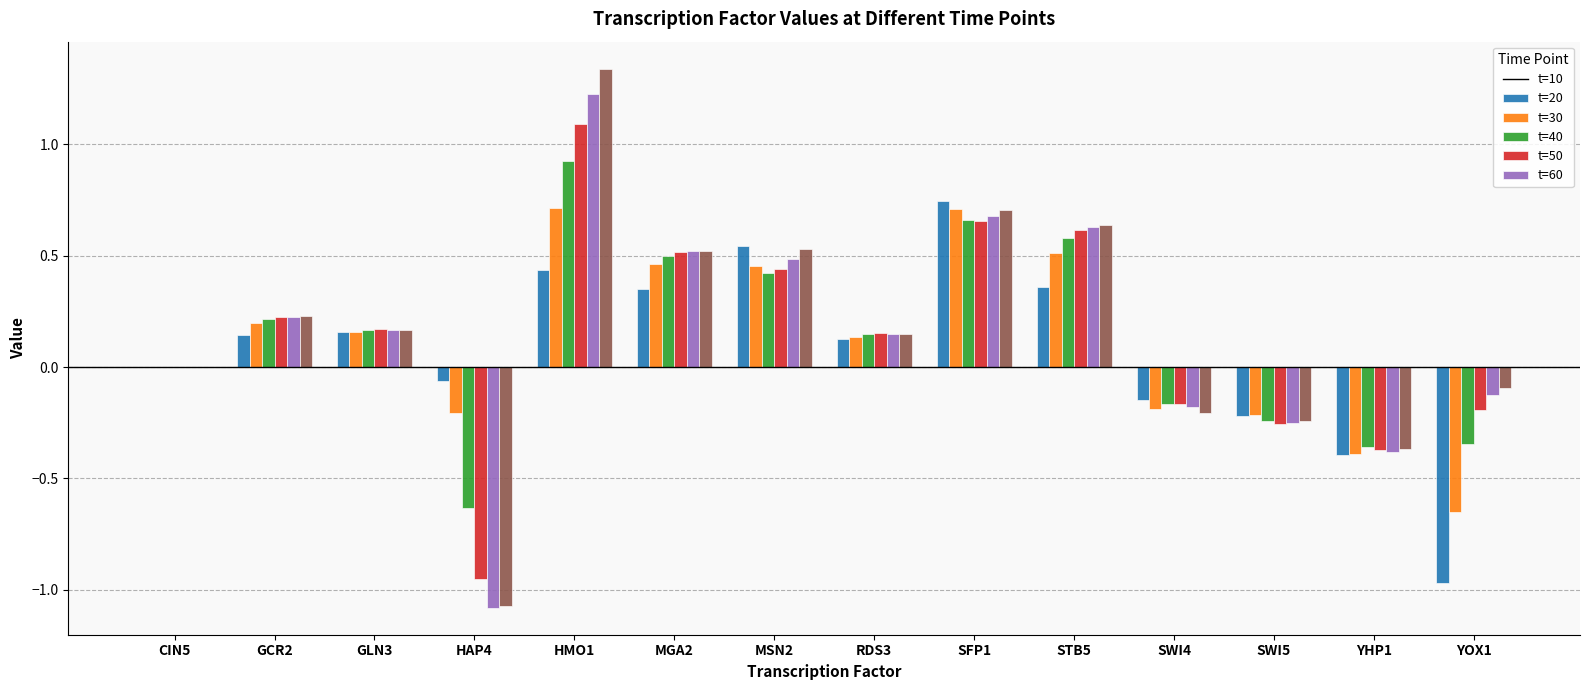

What is the total value across all series at MGA2?

2.9